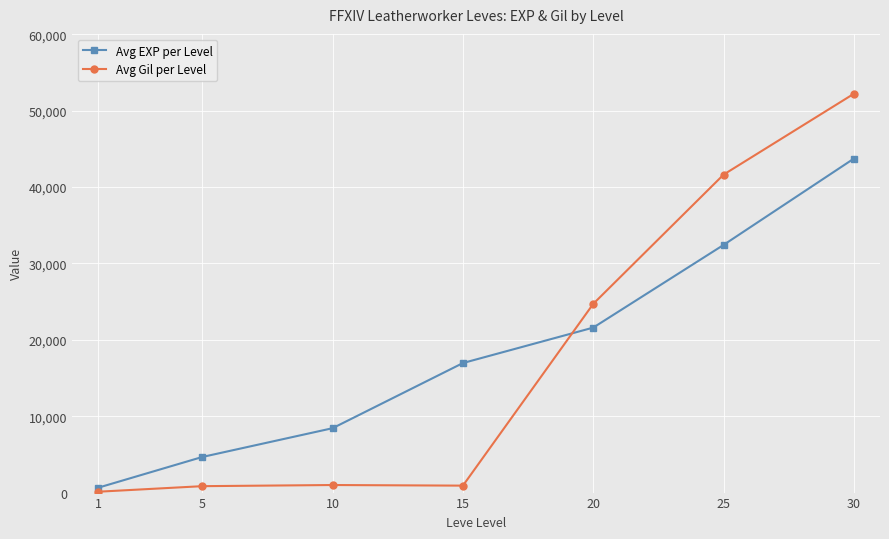

What is the difference between the Avg Gil per Level values at 20 and 15?

23800